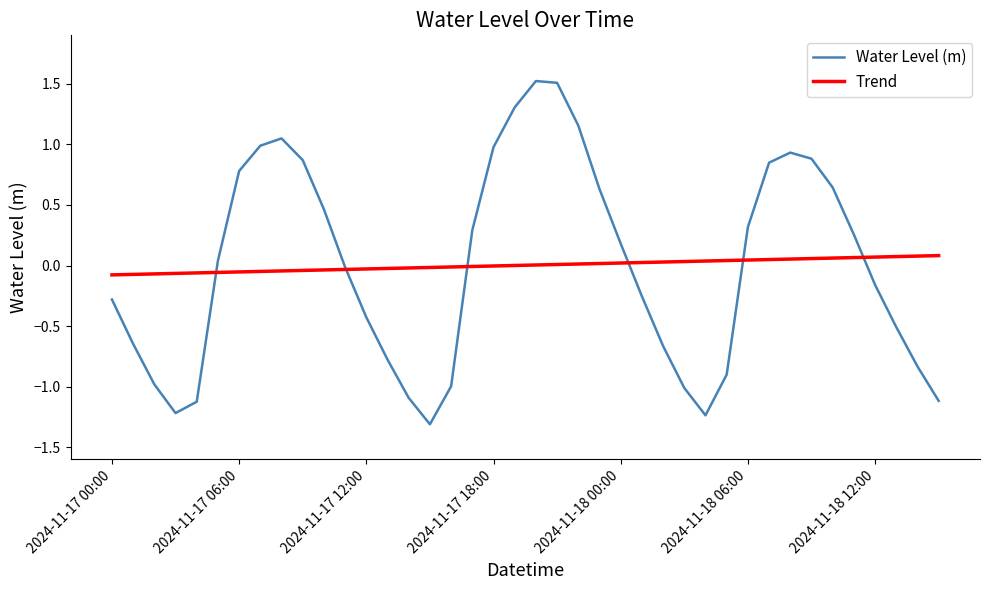

What is the minimum value for Water Level (m)?

-1.3